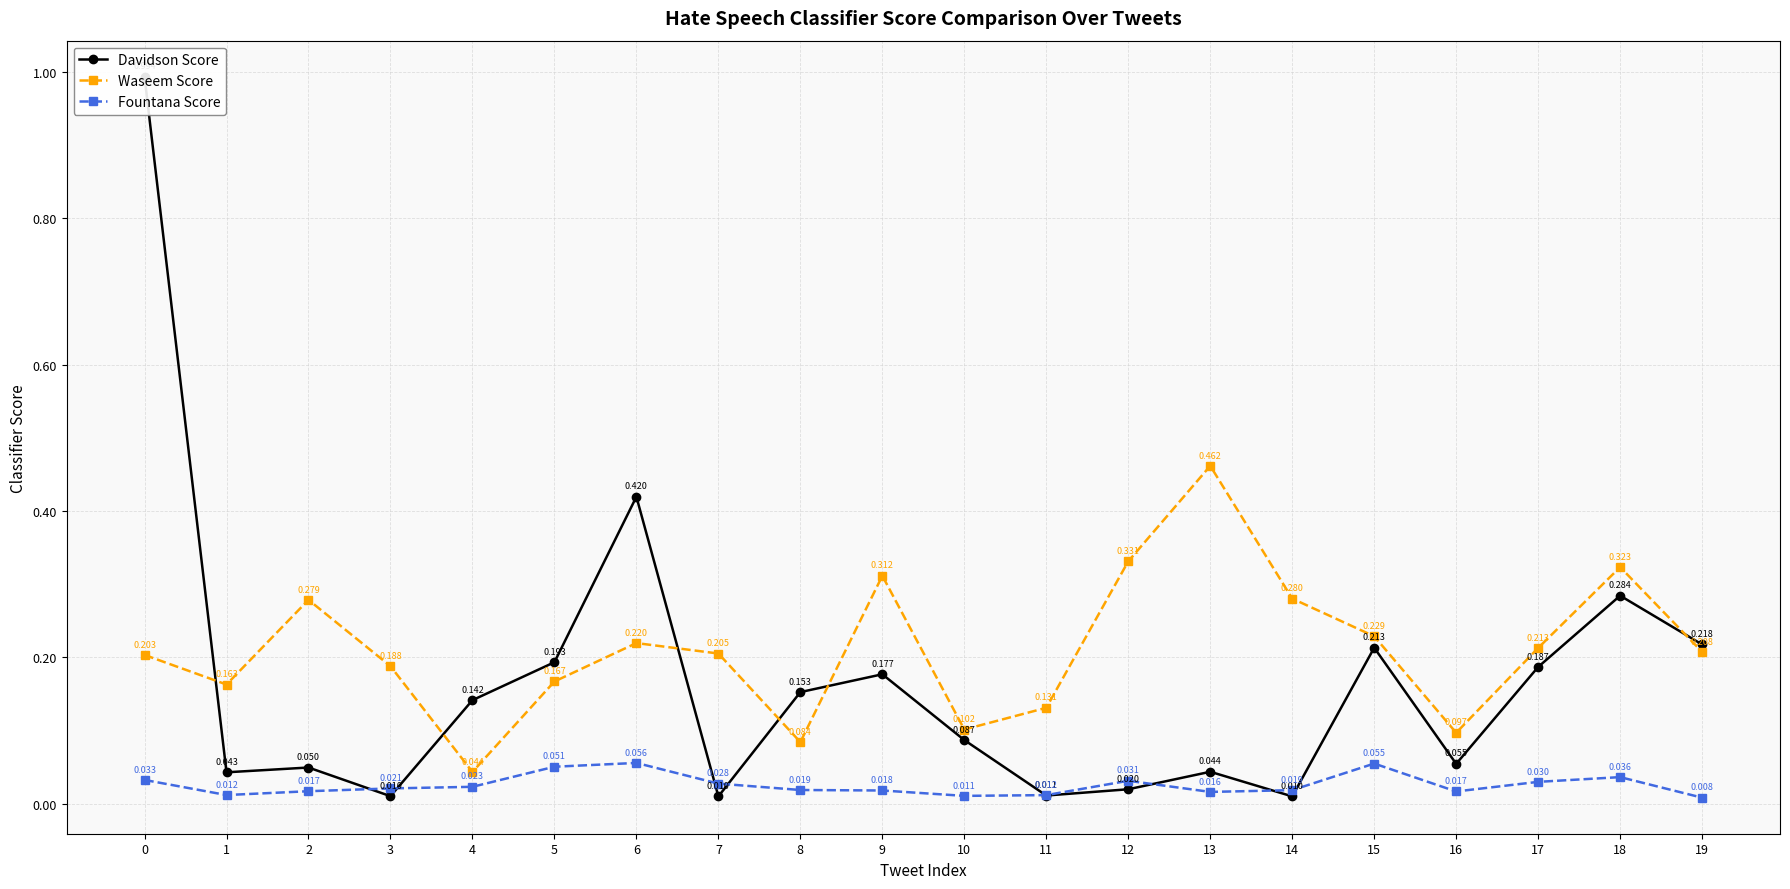

Does the chart display data point markers on the line(s)?

Yes